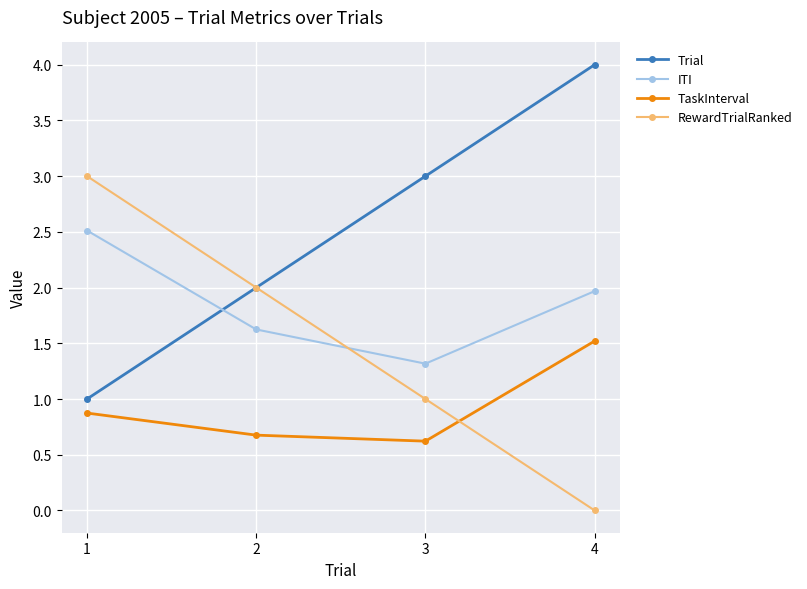

Reading left to right, list all the values displayed in this chart.

Trial: 1.0	2.0	3.0	4.0
ITI: 2.5	1.6	1.3	2.0
TaskInterval: 0.9	0.7	0.6	1.5
RewardTrialRanked: 3.0	2.0	1.0	0.0